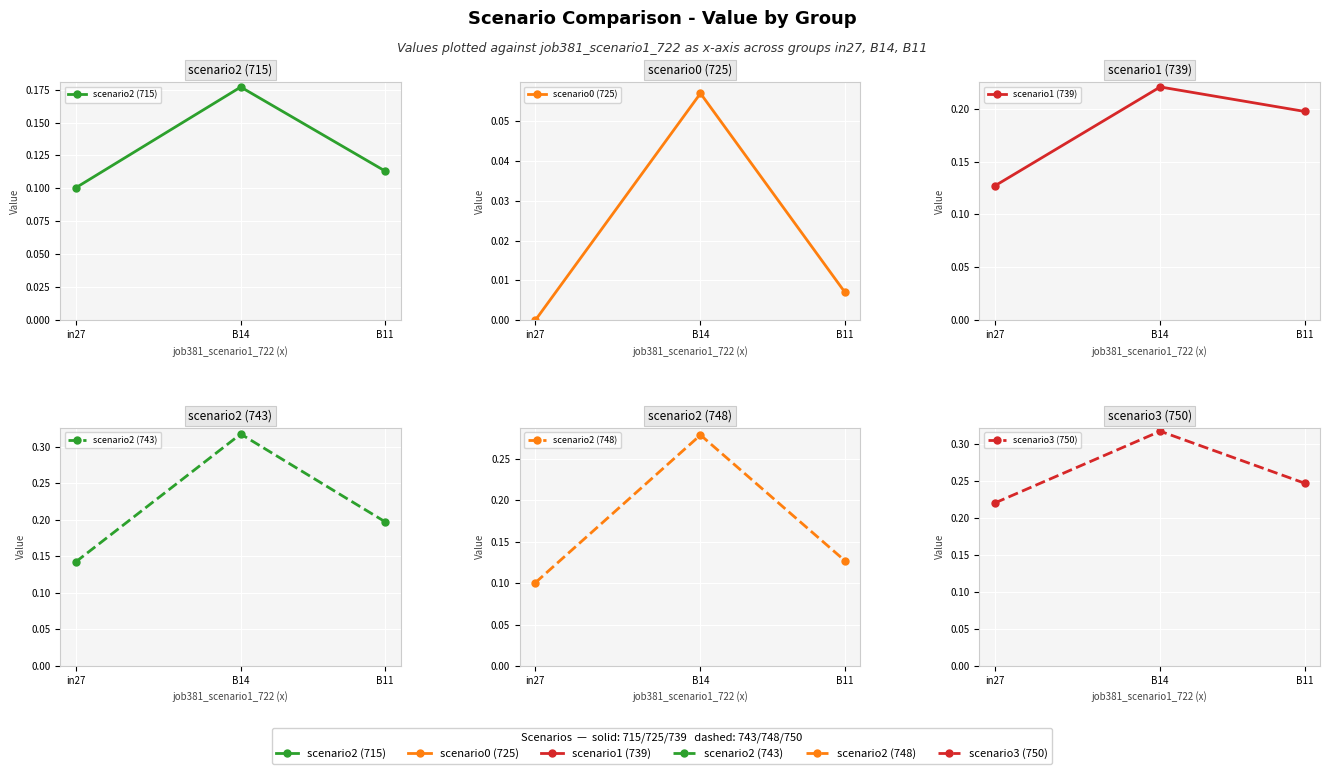

What are all the series names shown in the legend?

scenario2 (715), scenario0 (725), scenario1 (739), scenario2 (743), scenario2 (748), scenario3 (750)